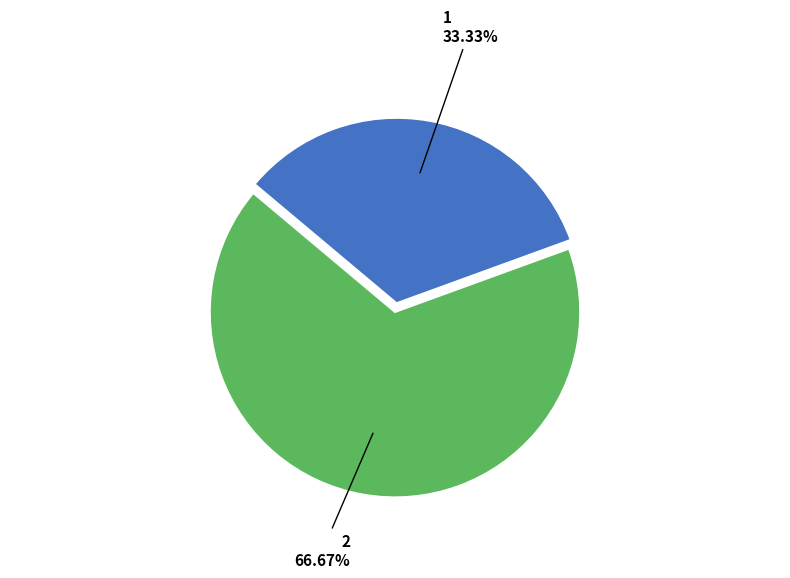

How many segments does this pie chart have?

2